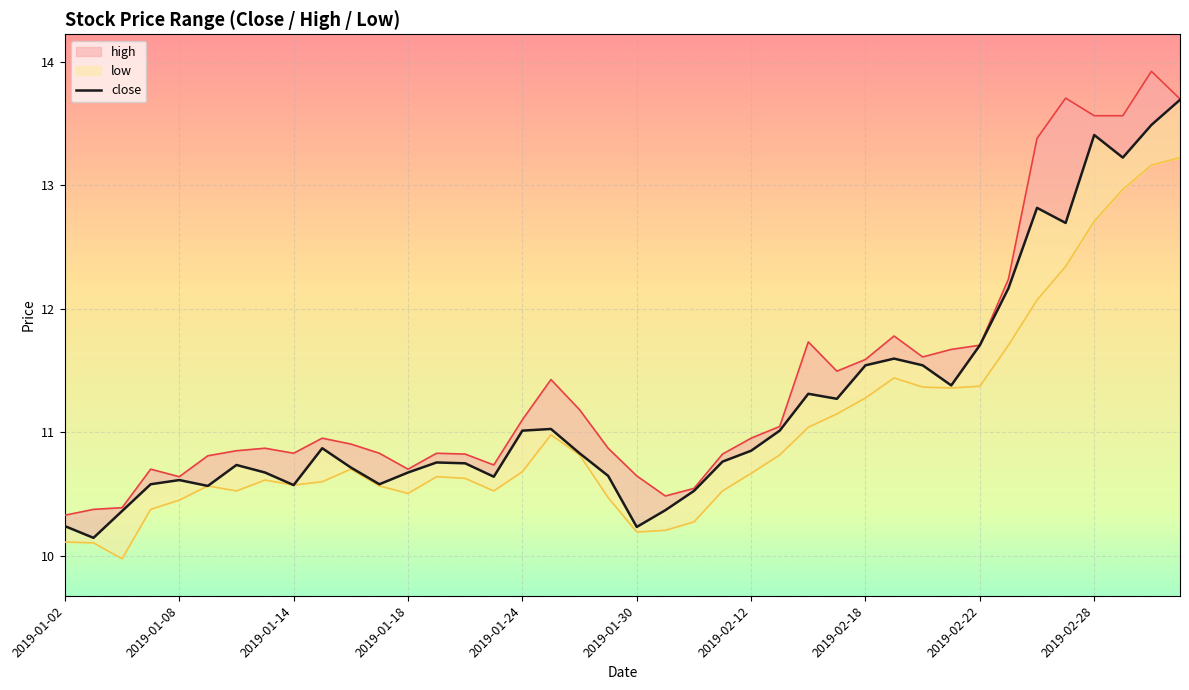

At which label does high reach its minimum?

2019-01-02